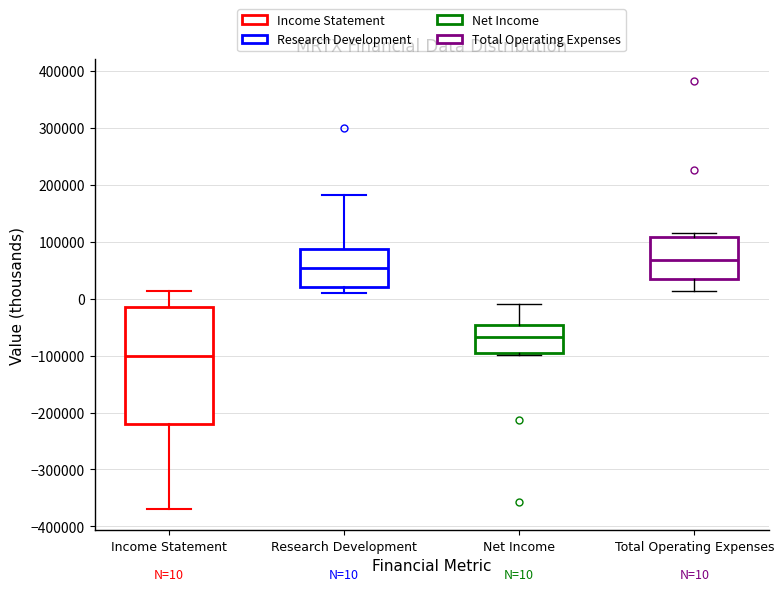

Which box is the tallest, from its lower edge to its upper edge?

Income Statement